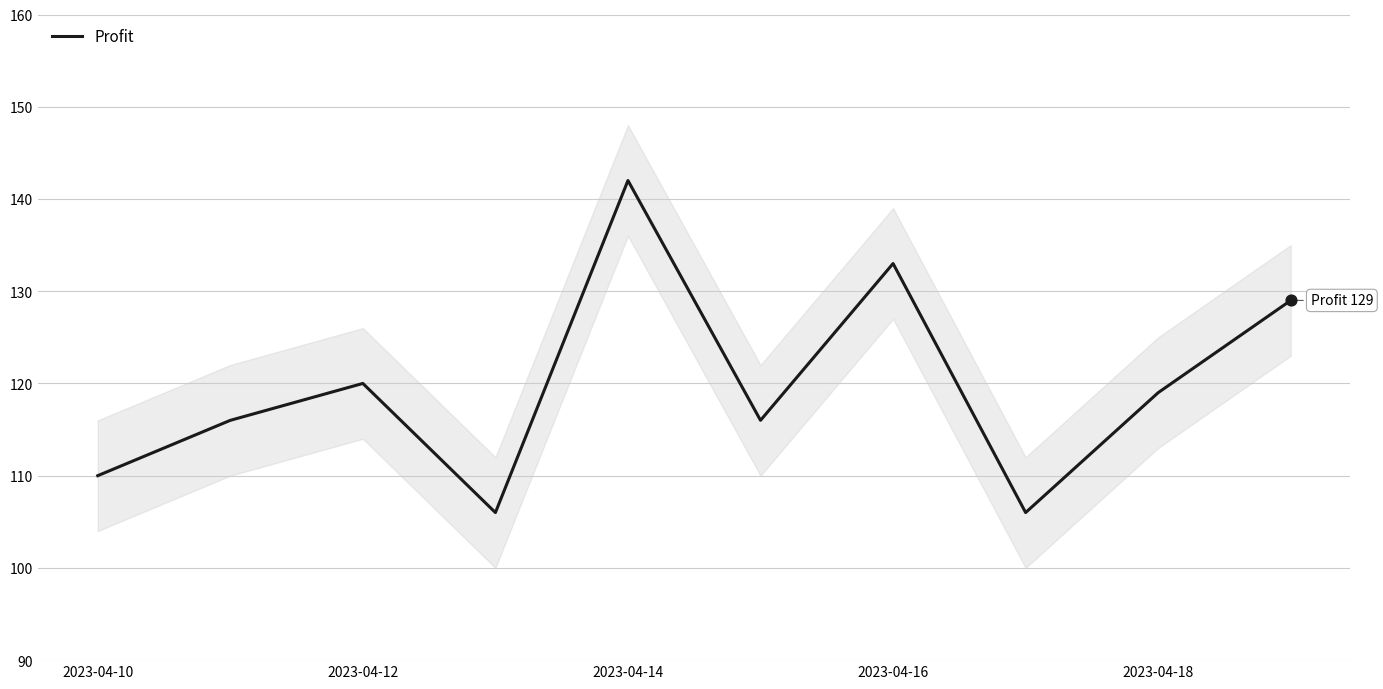

What is the lowest value of the Profit series?

106